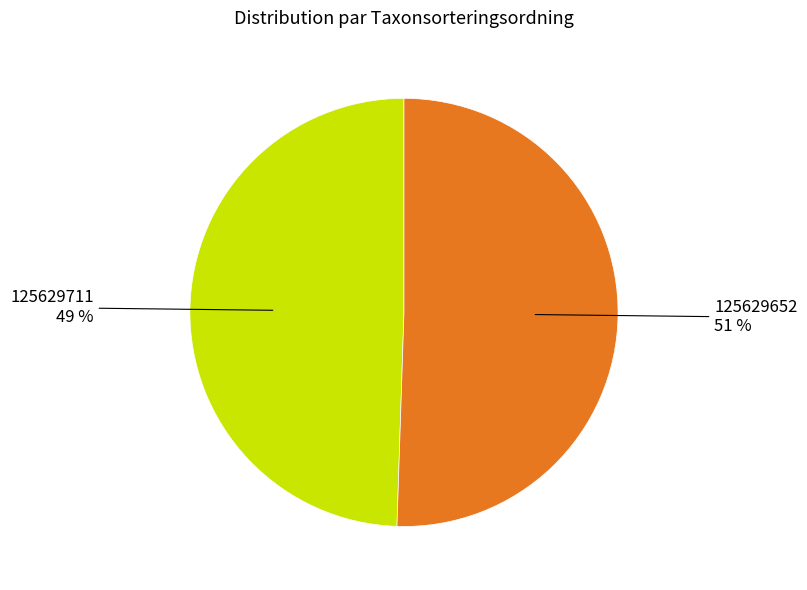

Is there a majority slice in this chart?

Yes